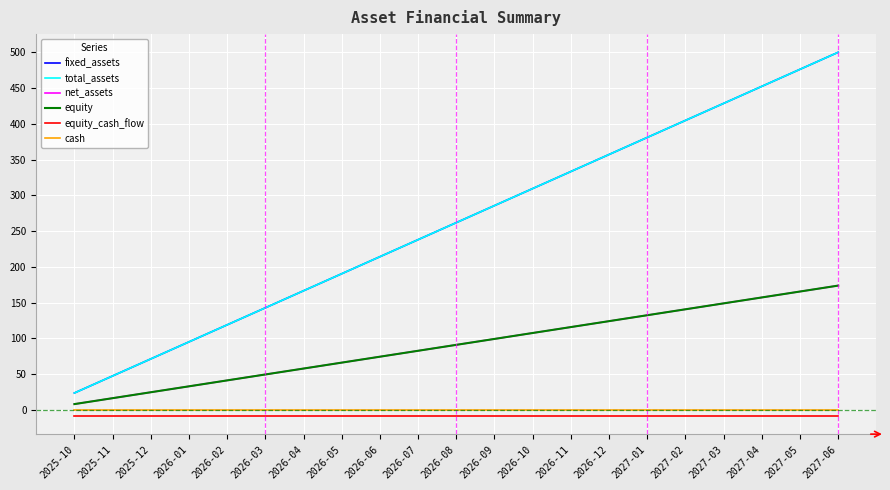

At 2026-08, list the series in order from smallest to largest.

equity_cash_flow, cash, net_assets, equity, fixed_assets, total_assets